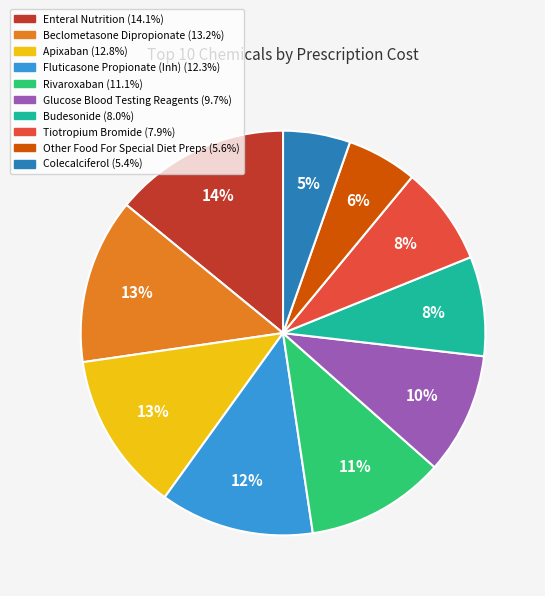

Do Enteral Nutrition and Apixaban together represent more than half of the pie?

No